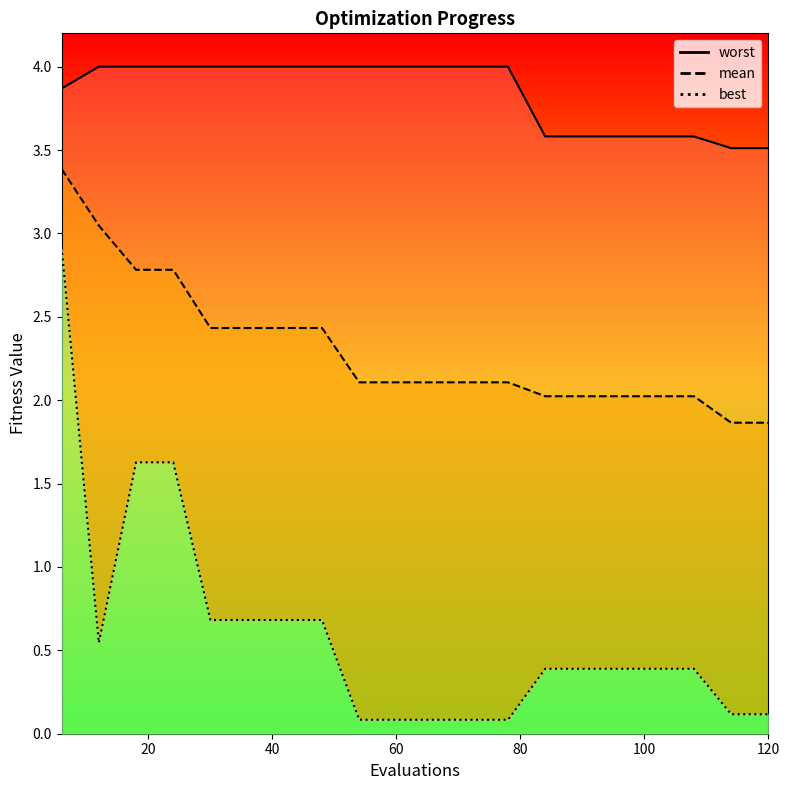

Which series has the widest spread of values?

best